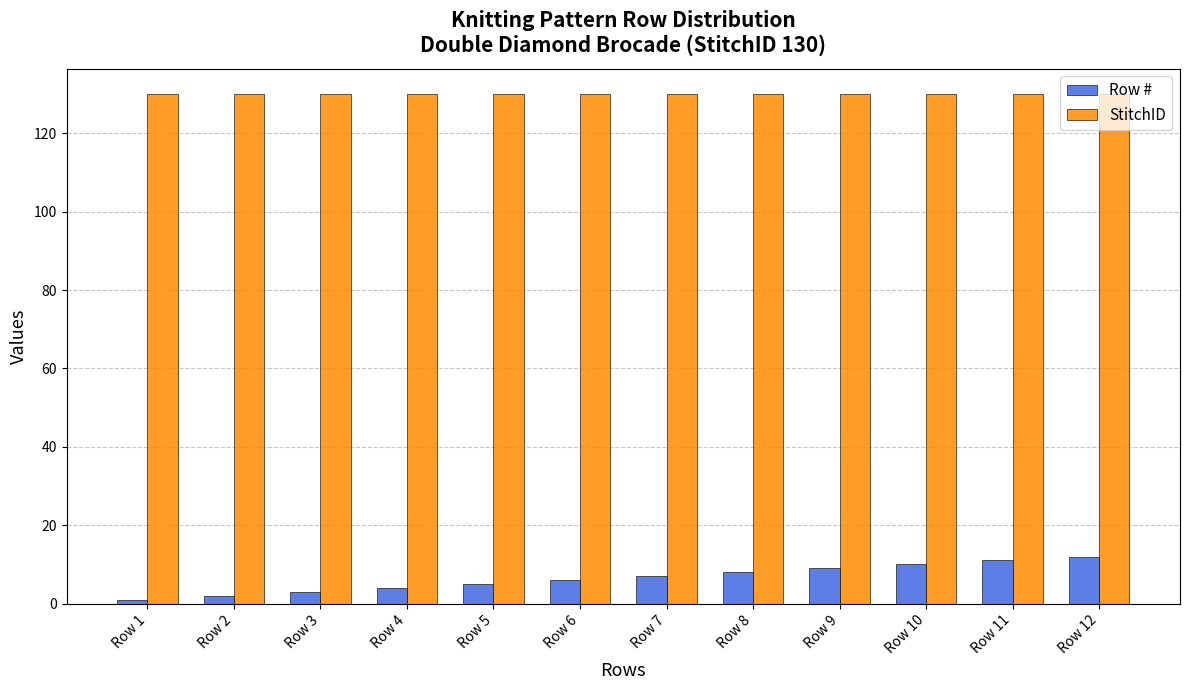

What is the difference between the maximum and minimum values in the Row # series?

11